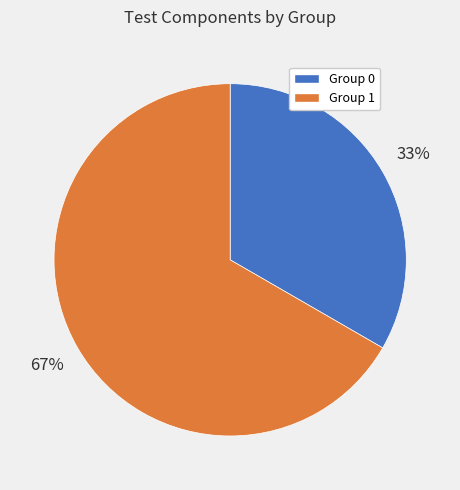

What percentage is the Group 1 slice, to the nearest percent?

67%